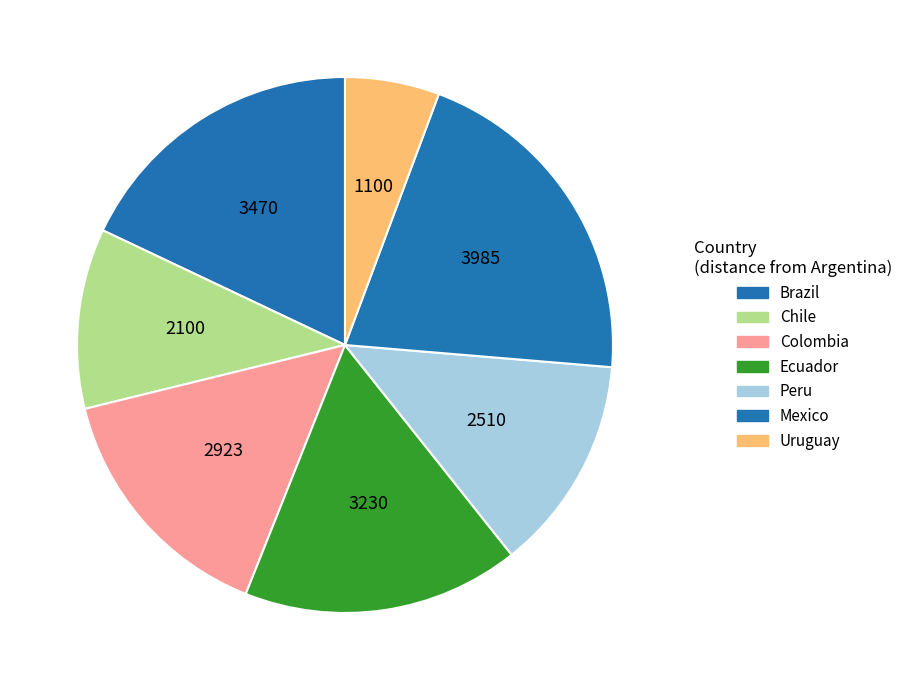

To the nearest percent, what is the average slice percentage?

14%